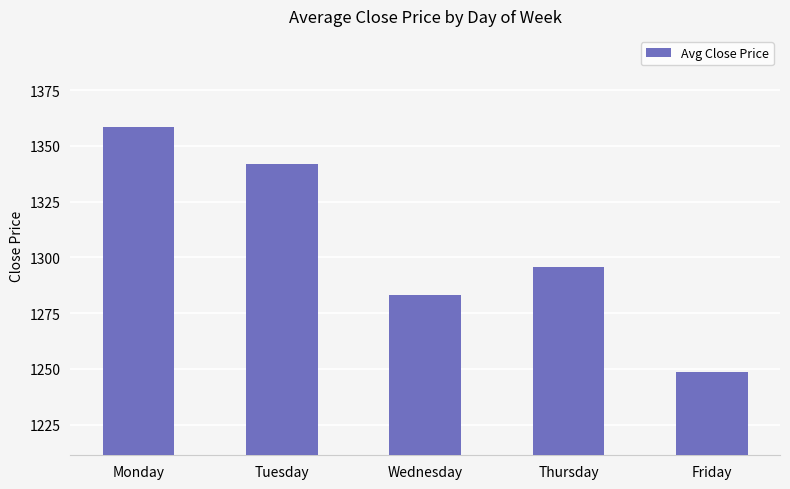

At which category does the chart reach its minimum across all series?

Friday